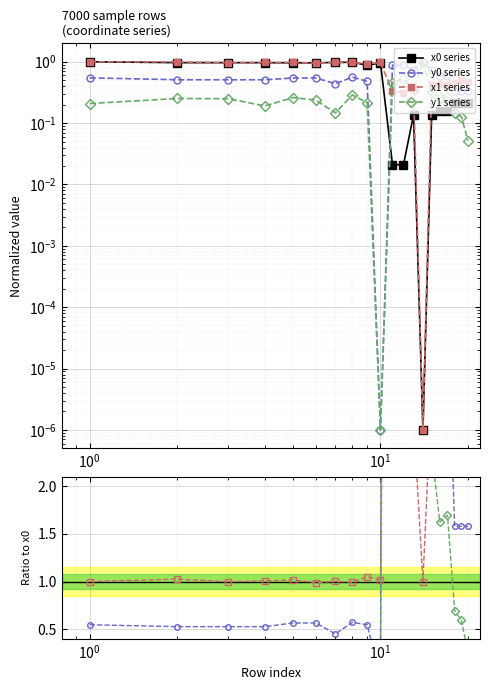

Reading left to right, transcribe all the data shown in this chart.

x0: 1.0	1.0	1.0	1.0	1.0	1.0	1.0	1.0	0.9	1.0	0.0	0.0	0.1	0.0	0.1	0.2	0.2	0.2	0.2	0.2
y0: 0.5	0.5	0.5	0.5	0.5	0.5	0.4	0.6	0.5	0.0	0.9	0.9	0.7	1.0	0.7	0.6	0.6	0.3	0.3	0.3
x1: 1.0	1.0	1.0	1.0	1.0	1.0	1.0	1.0	0.9	1.0	0.3	0.3	0.4	0.0	0.4	0.4	0.4	0.5	0.5	0.5
y1: 0.2	0.3	0.2	0.2	0.3	0.2	0.1	0.3	0.2	0.0	0.4	0.5	0.3	1.0	0.3	0.3	0.3	0.1	0.1	0.1